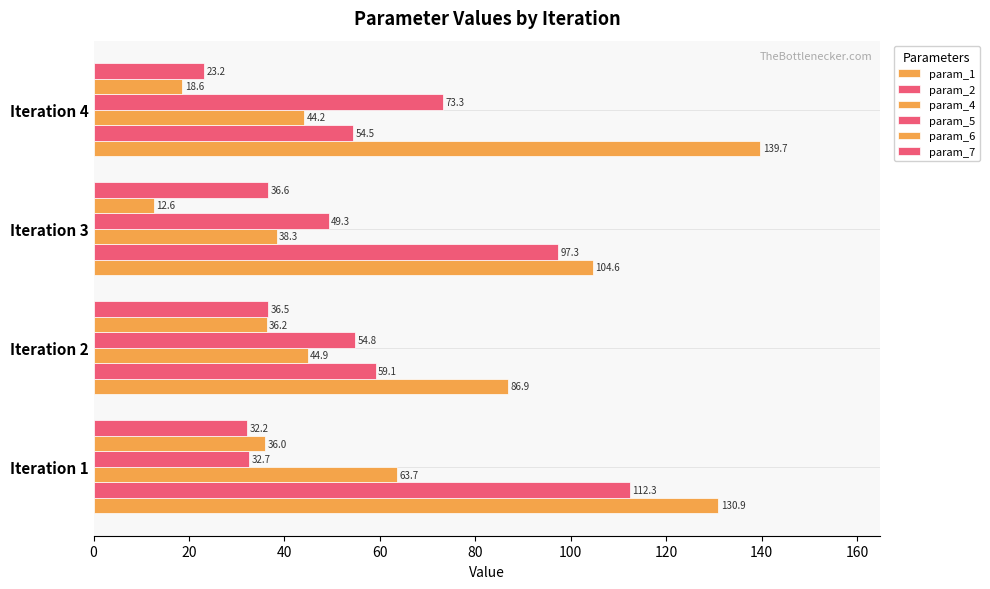

How many values in the param_2 series exceed 97?

2